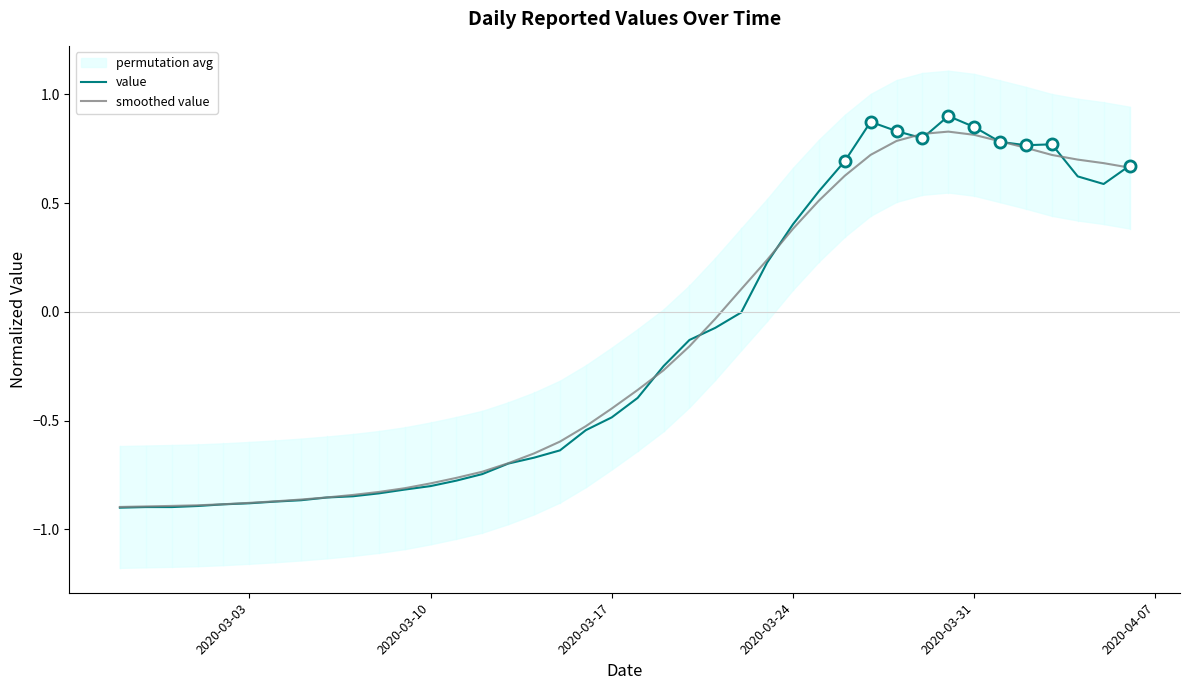

How many negative values does the smoothed value series have?

24